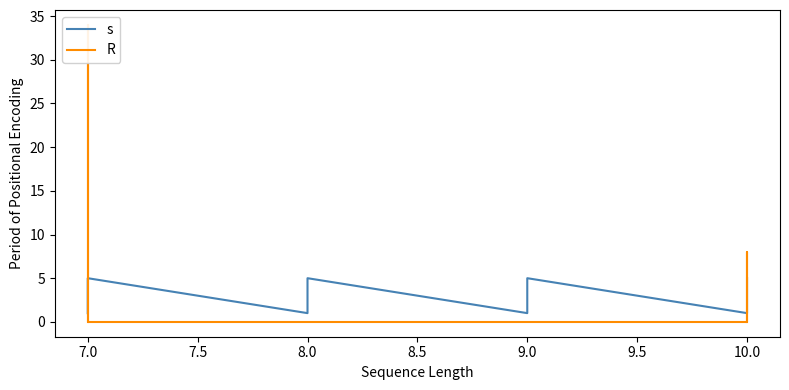

Count the s values in the range 2 to 4.

12